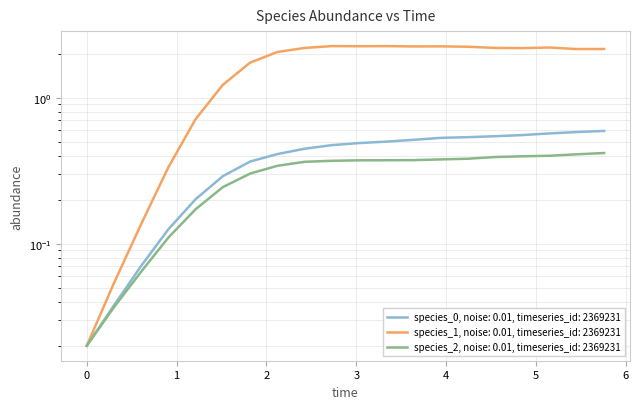

Is it true that species_0 equals 0.9 at 15?

False